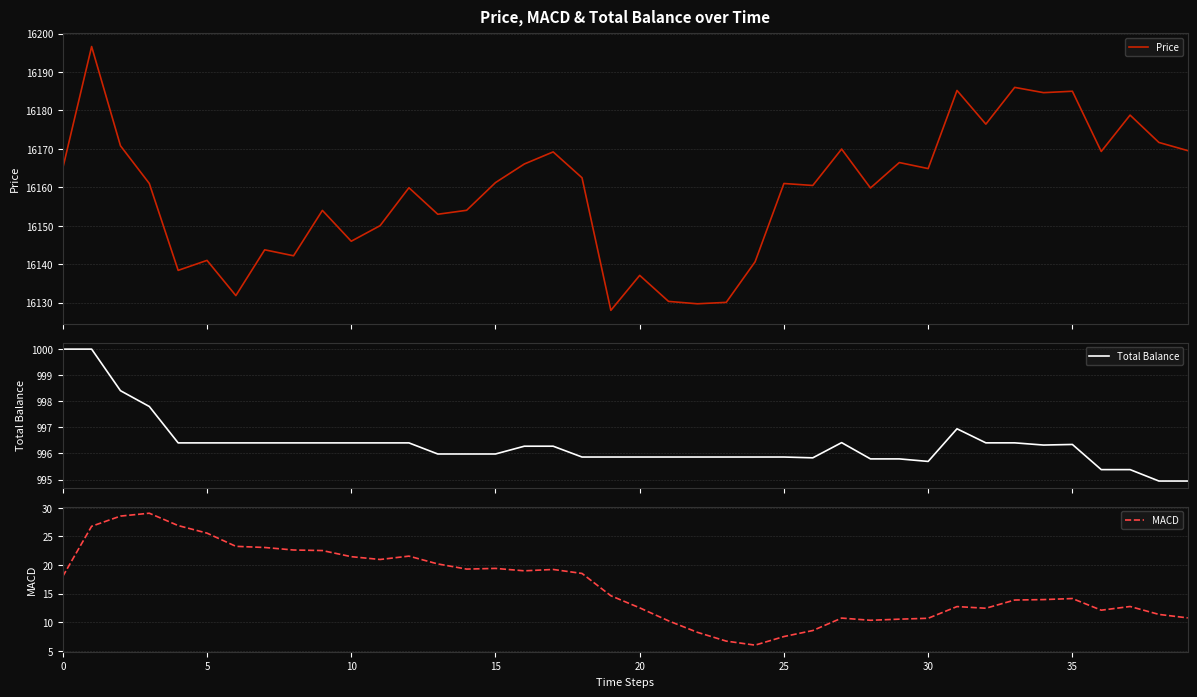

Which series has the widest spread of values?

Price